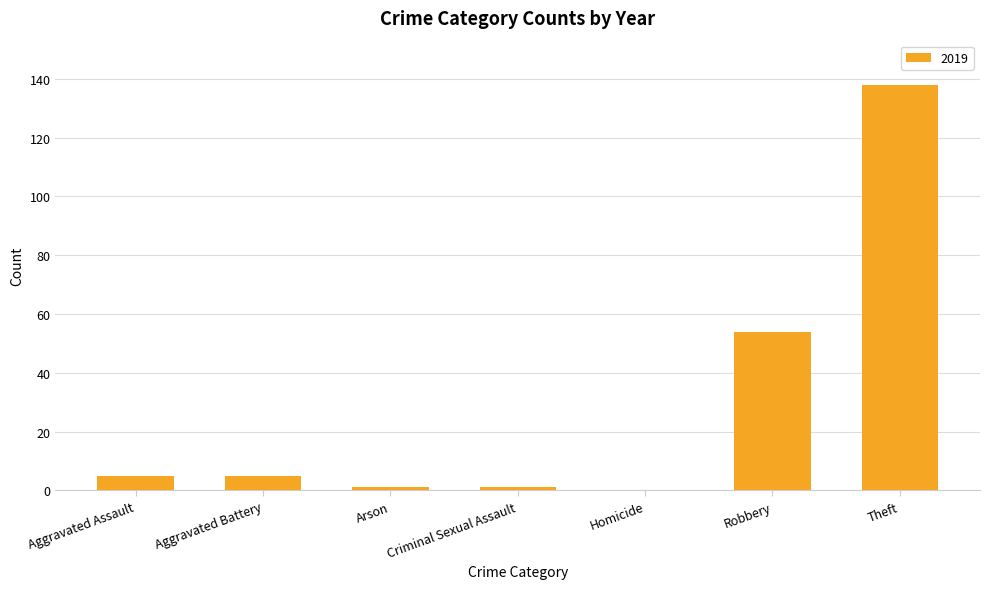

What value does the data have at Robbery?

54